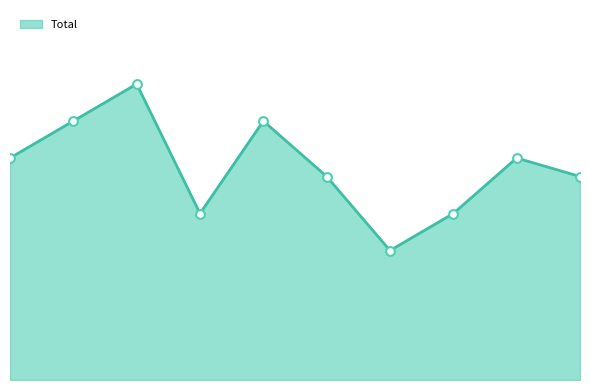

Which series has the widest spread of Y values?

Total line